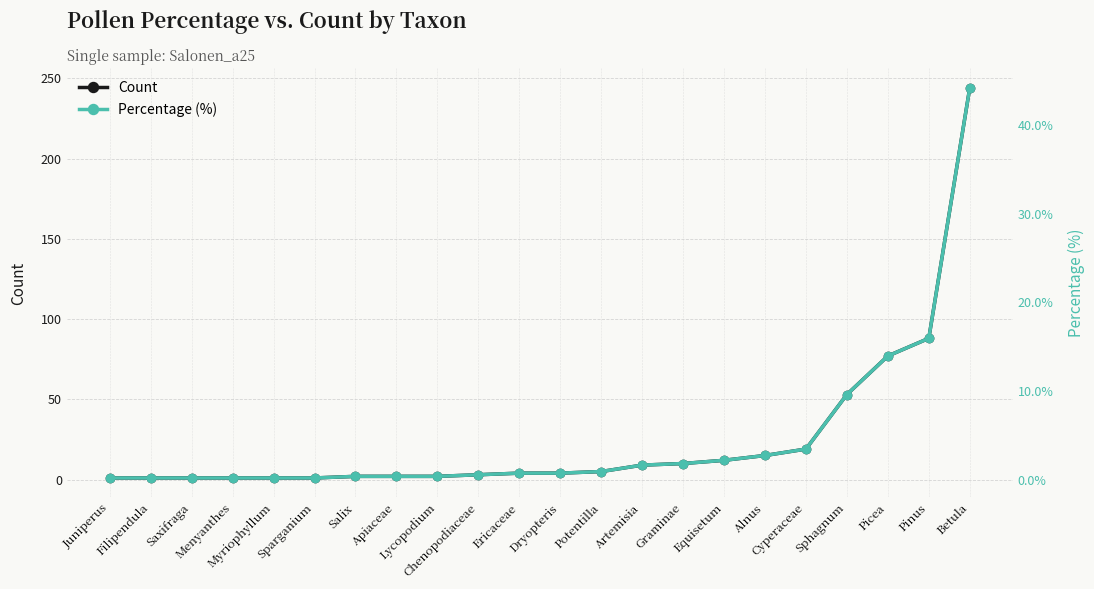

Where is Count nearest to the value 122?

Pinus